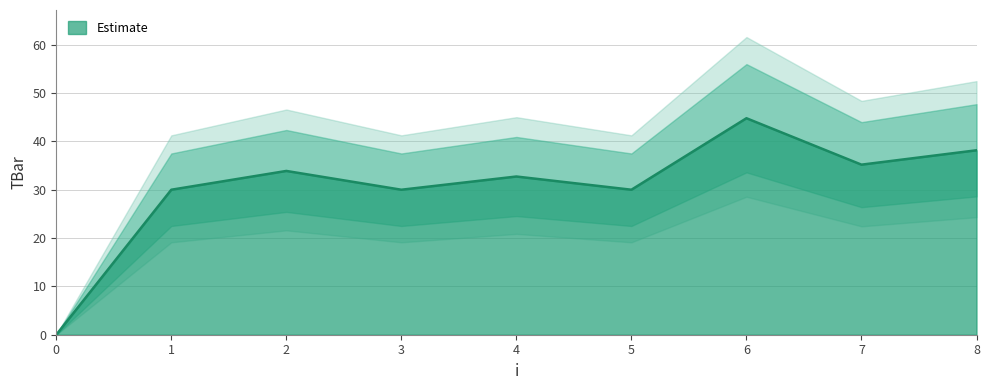

Is it true that the value at 7 is 22.4?

False